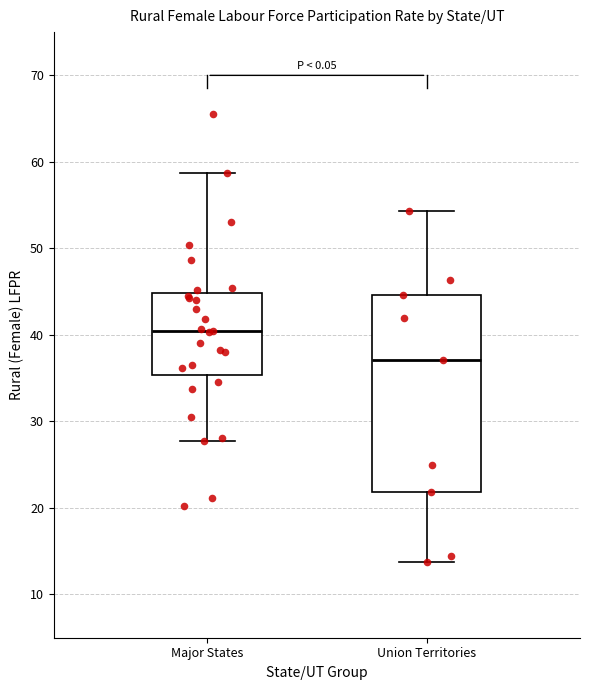

Reading left to right, read every box against the y-axis: the position of its median line, the range the box covers, and the ends of its whiskers. The values are not printed on the chart, so give them approximately, as read against the axis.

Major States: median 40, box 35 to 45, whiskers 28 to 59
Union Territories: median 37, box 22 to 45, whiskers 14 to 54